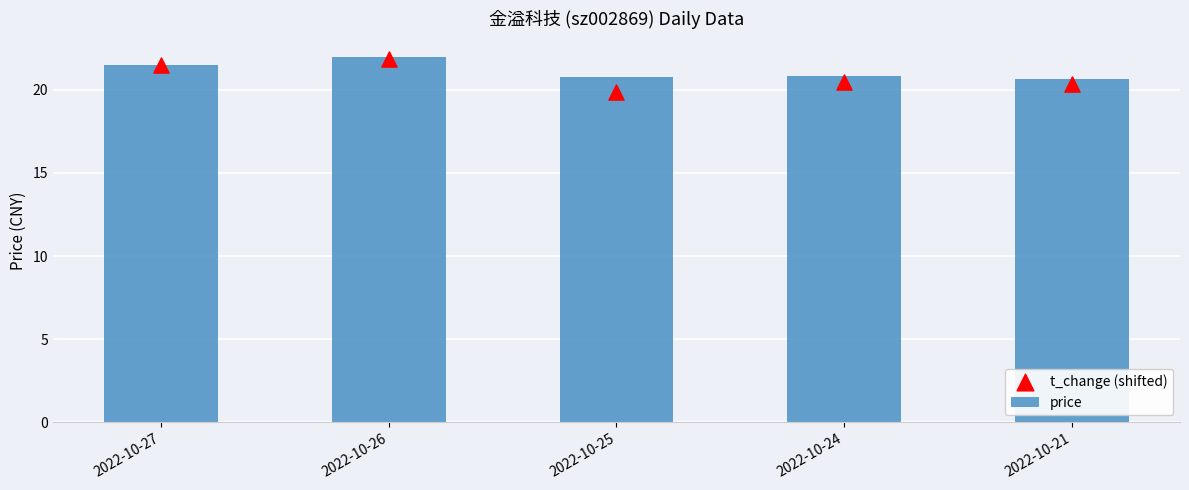

At how many categories does at least one series exceed 19?

5